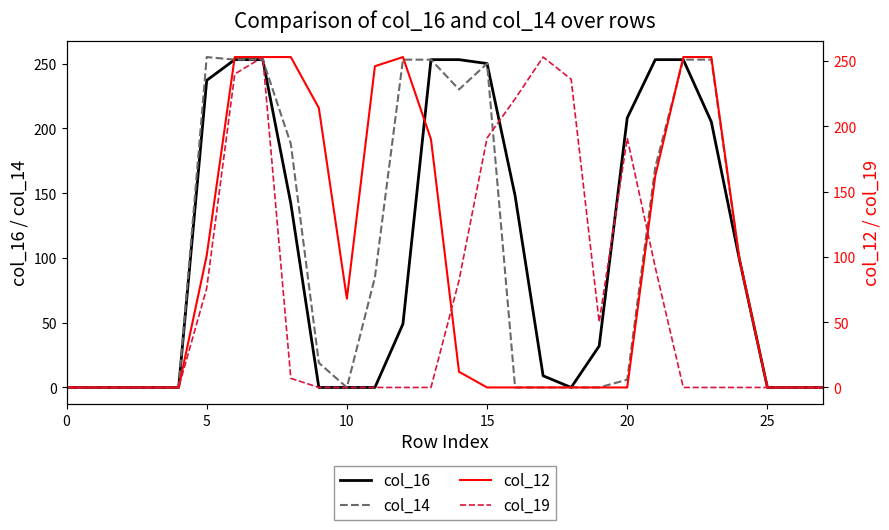

How many interior local peaks does the col_19 series have?

3